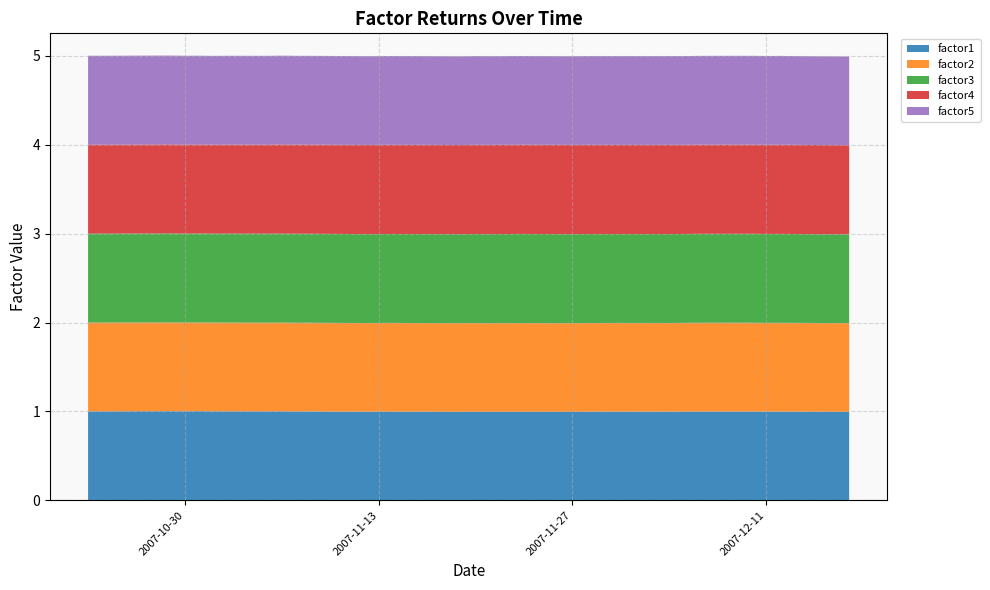

Reading left to right, extract all data points from this chart.

factor1: 2007-10-23=1.0	2007-10-24=1.0	2007-10-25=1.0	2007-10-26=1.0	2007-10-29=1.0	2007-10-30=1.0	2007-10-31=1.0	2007-11-01=1.0	2007-11-02=1.0	2007-11-05=1.0	2007-11-06=1.0	2007-11-07=1.0	2007-11-08=1.0	2007-11-09=1.0	2007-11-12=1.0	2007-11-13=1.0	2007-11-14=1.0	2007-11-15=1.0	2007-11-16=1.0	2007-11-19=1.0	2007-11-20=1.0	2007-11-21=1.0	2007-11-22=1.0	2007-11-23=1.0	2007-11-26=1.0	2007-11-27=1.0	2007-11-28=1.0	2007-11-29=1.0	2007-11-30=1.0	2007-12-03=1.0	2007-12-04=1.0	2007-12-05=1.0	2007-12-06=1.0	2007-12-07=1.0	2007-12-10=1.0	2007-12-11=1.0	2007-12-12=1.0	2007-12-13=1.0	2007-12-14=1.0	2007-12-17=1.0
factor2: 2007-10-23=1.0	2007-10-24=1.0	2007-10-25=1.0	2007-10-26=1.0	2007-10-29=1.0	2007-10-30=1.0	2007-10-31=1.0	2007-11-01=1.0	2007-11-02=1.0	2007-11-05=1.0	2007-11-06=1.0	2007-11-07=1.0	2007-11-08=1.0	2007-11-09=1.0	2007-11-12=1.0	2007-11-13=1.0	2007-11-14=1.0	2007-11-15=1.0	2007-11-16=1.0	2007-11-19=1.0	2007-11-20=1.0	2007-11-21=1.0	2007-11-22=1.0	2007-11-23=1.0	2007-11-26=1.0	2007-11-27=1.0	2007-11-28=1.0	2007-11-29=1.0	2007-11-30=1.0	2007-12-03=1.0	2007-12-04=1.0	2007-12-05=1.0	2007-12-06=1.0	2007-12-07=1.0	2007-12-10=1.0	2007-12-11=1.0	2007-12-12=1.0	2007-12-13=1.0	2007-12-14=1.0	2007-12-17=1.0
factor3: 2007-10-23=1.0	2007-10-24=1.0	2007-10-25=1.0	2007-10-26=1.0	2007-10-29=1.0	2007-10-30=1.0	2007-10-31=1.0	2007-11-01=1.0	2007-11-02=1.0	2007-11-05=1.0	2007-11-06=1.0	2007-11-07=1.0	2007-11-08=1.0	2007-11-09=1.0	2007-11-12=1.0	2007-11-13=1.0	2007-11-14=1.0	2007-11-15=1.0	2007-11-16=1.0	2007-11-19=1.0	2007-11-20=1.0	2007-11-21=1.0	2007-11-22=1.0	2007-11-23=1.0	2007-11-26=1.0	2007-11-27=1.0	2007-11-28=1.0	2007-11-29=1.0	2007-11-30=1.0	2007-12-03=1.0	2007-12-04=1.0	2007-12-05=1.0	2007-12-06=1.0	2007-12-07=1.0	2007-12-10=1.0	2007-12-11=1.0	2007-12-12=1.0	2007-12-13=1.0	2007-12-14=1.0	2007-12-17=1.0
factor4: 2007-10-23=1.0	2007-10-24=1.0	2007-10-25=1.0	2007-10-26=1.0	2007-10-29=1.0	2007-10-30=1.0	2007-10-31=1.0	2007-11-01=1.0	2007-11-02=1.0	2007-11-05=1.0	2007-11-06=1.0	2007-11-07=1.0	2007-11-08=1.0	2007-11-09=1.0	2007-11-12=1.0	2007-11-13=1.0	2007-11-14=1.0	2007-11-15=1.0	2007-11-16=1.0	2007-11-19=1.0	2007-11-20=1.0	2007-11-21=1.0	2007-11-22=1.0	2007-11-23=1.0	2007-11-26=1.0	2007-11-27=1.0	2007-11-28=1.0	2007-11-29=1.0	2007-11-30=1.0	2007-12-03=1.0	2007-12-04=1.0	2007-12-05=1.0	2007-12-06=1.0	2007-12-07=1.0	2007-12-10=1.0	2007-12-11=1.0	2007-12-12=1.0	2007-12-13=1.0	2007-12-14=1.0	2007-12-17=1.0
factor5: 2007-10-23=1.0	2007-10-24=1.0	2007-10-25=1.0	2007-10-26=1.0	2007-10-29=1.0	2007-10-30=1.0	2007-10-31=1.0	2007-11-01=1.0	2007-11-02=1.0	2007-11-05=1.0	2007-11-06=1.0	2007-11-07=1.0	2007-11-08=1.0	2007-11-09=1.0	2007-11-12=1.0	2007-11-13=1.0	2007-11-14=1.0	2007-11-15=1.0	2007-11-16=1.0	2007-11-19=1.0	2007-11-20=1.0	2007-11-21=1.0	2007-11-22=1.0	2007-11-23=1.0	2007-11-26=1.0	2007-11-27=1.0	2007-11-28=1.0	2007-11-29=1.0	2007-11-30=1.0	2007-12-03=1.0	2007-12-04=1.0	2007-12-05=1.0	2007-12-06=1.0	2007-12-07=1.0	2007-12-10=1.0	2007-12-11=1.0	2007-12-12=1.0	2007-12-13=1.0	2007-12-14=1.0	2007-12-17=1.0